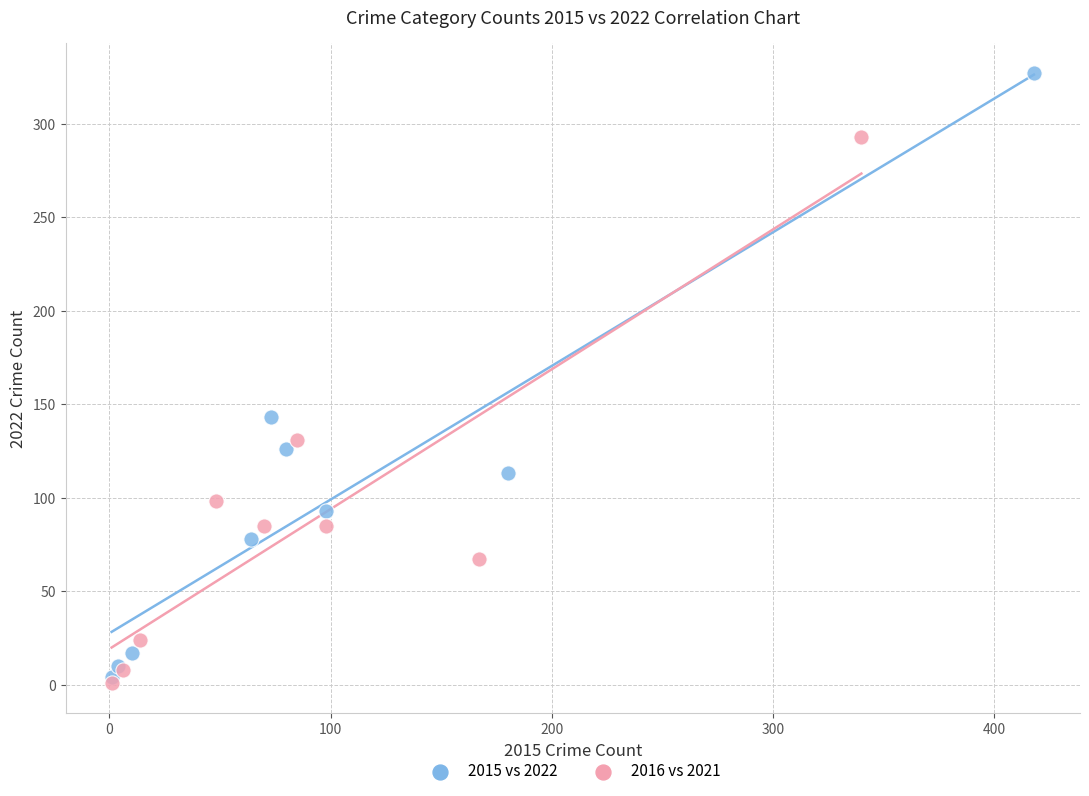

What are all the series names shown in the legend?

2015 vs 2022, 2016 vs 2021